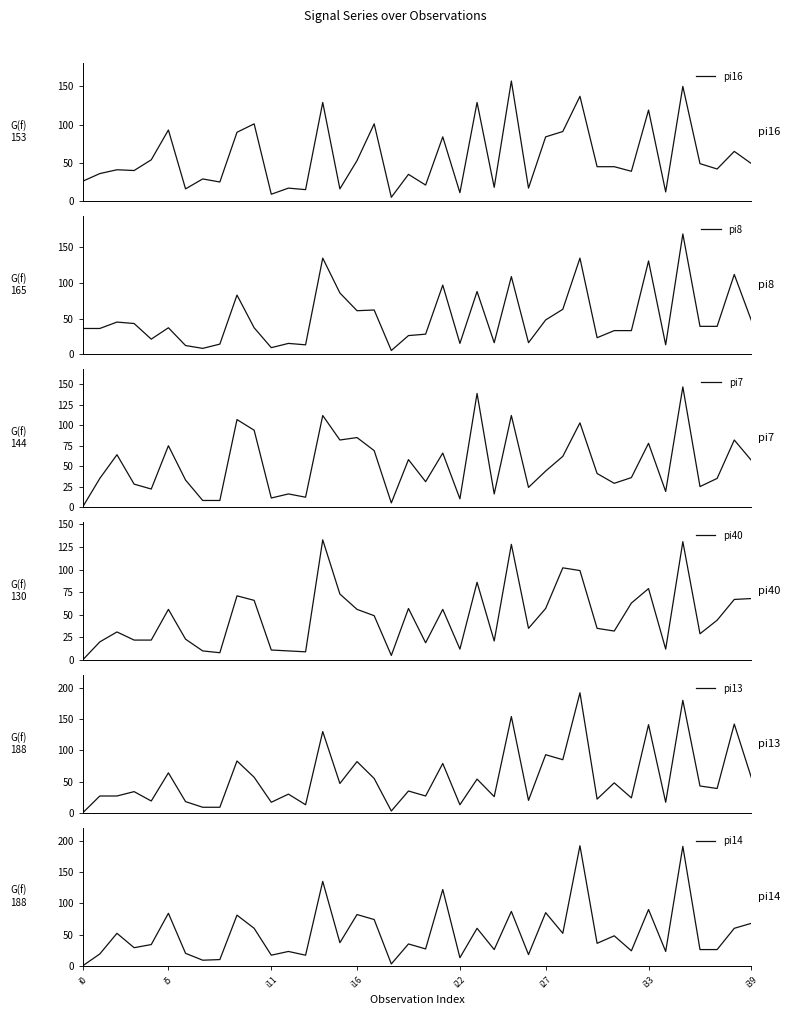

What is the difference between the pi7 values at 33 and 26?

54